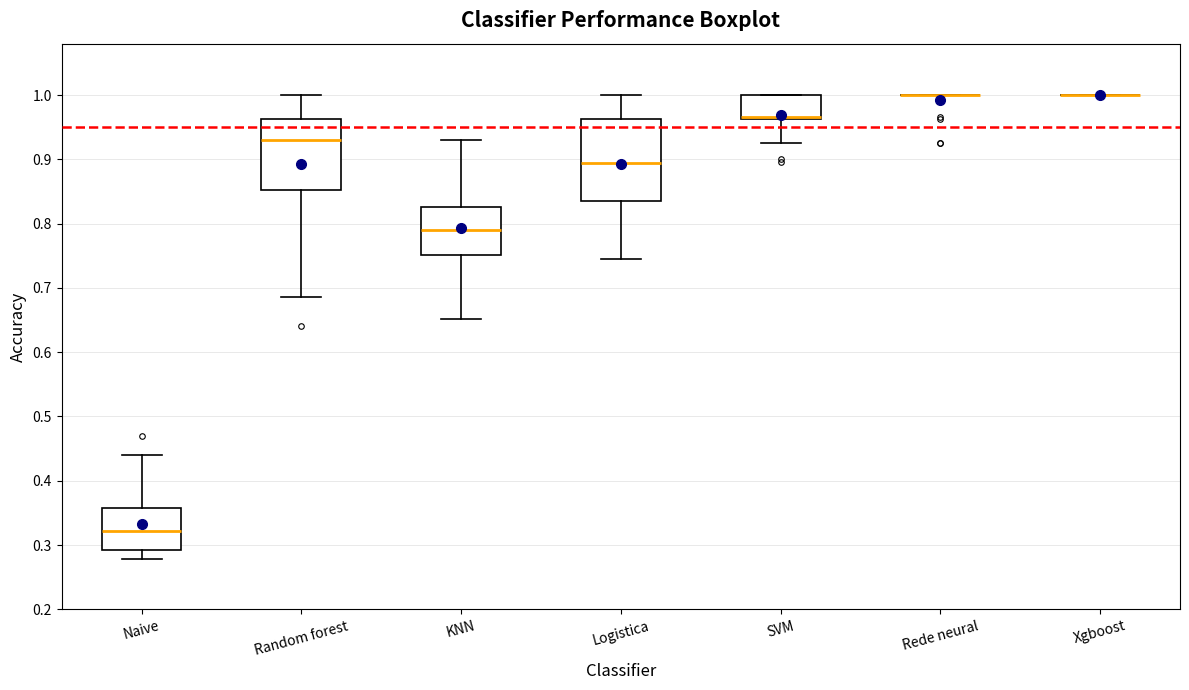

Reading left to right, read every box against the y-axis: the position of its median line, the range the box covers, and the ends of its whiskers. The values are not printed on the chart, so give them approximately, as read against the axis.

Naive: median 0.32, box 0.29 to 0.36, whiskers 0.28 to 0.44
Random forest: median 0.93, box 0.85 to 0.96, whiskers 0.69 to 1.00
KNN: median 0.79, box 0.75 to 0.83, whiskers 0.65 to 0.93
Logistica: median 0.89, box 0.84 to 0.96, whiskers 0.74 to 1.00
SVM: median 0.97, box 0.96 to 1.00, whiskers 0.93 to 1.00
Rede neural: box collapsed to a line at 1.00, whiskers 1.00 to 1.00
Xgboost: box collapsed to a line at 1.00, whiskers 1.00 to 1.00